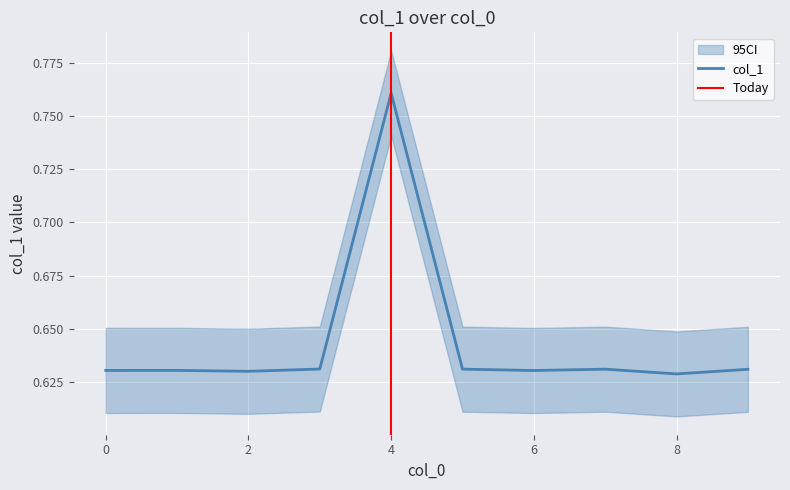

True or false: the data shows 0.6 at 7.

True